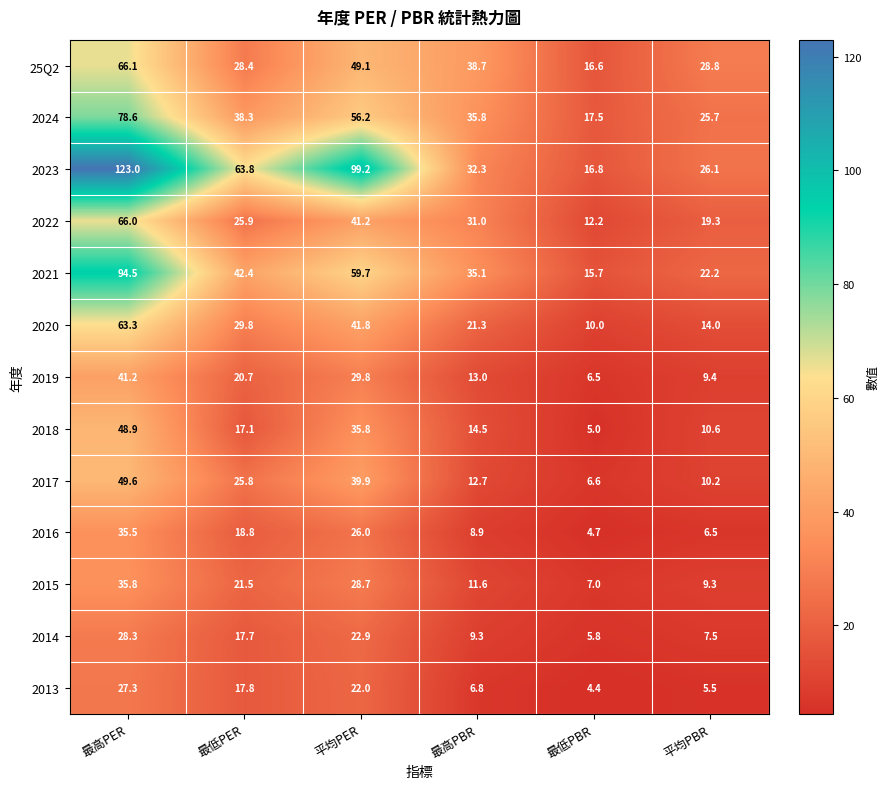

Which label corresponds to the smallest value in the chart?

最低PBR